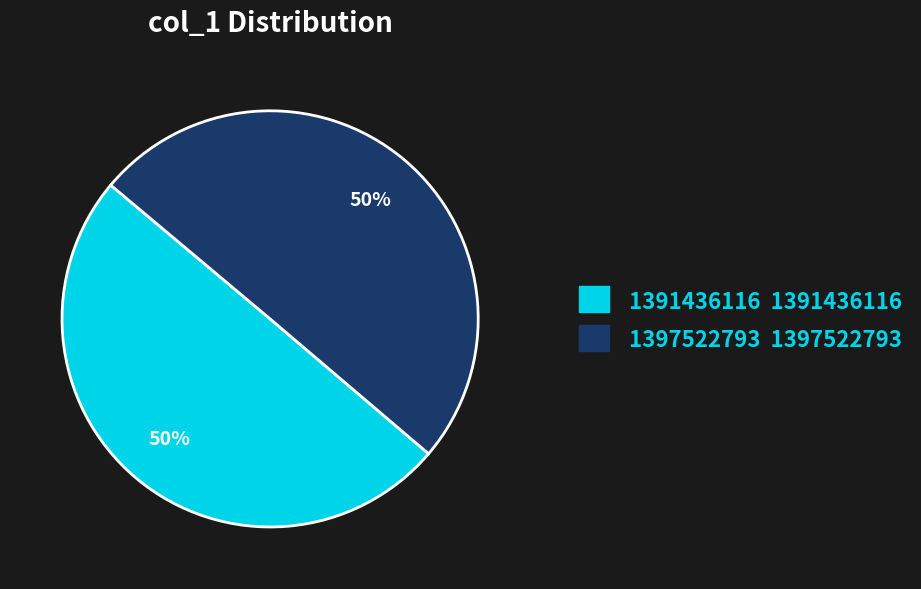

Is it true that 1397522793 is 50% of the pie?

True